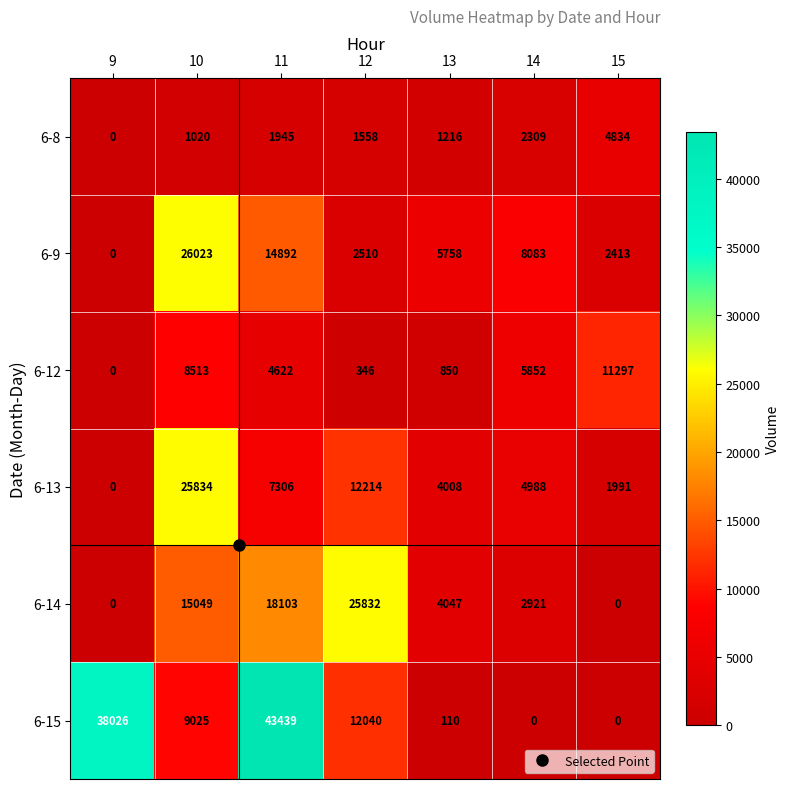

Count the number of categories in the chart.

7